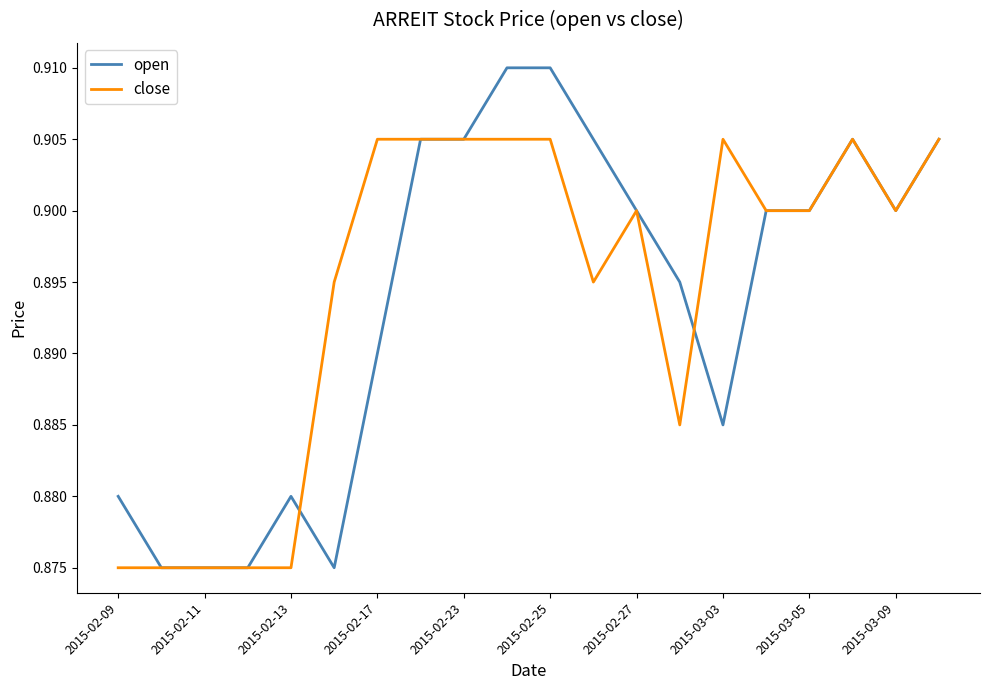

Rank the series by their maximum value, from lowest to highest.

close, open